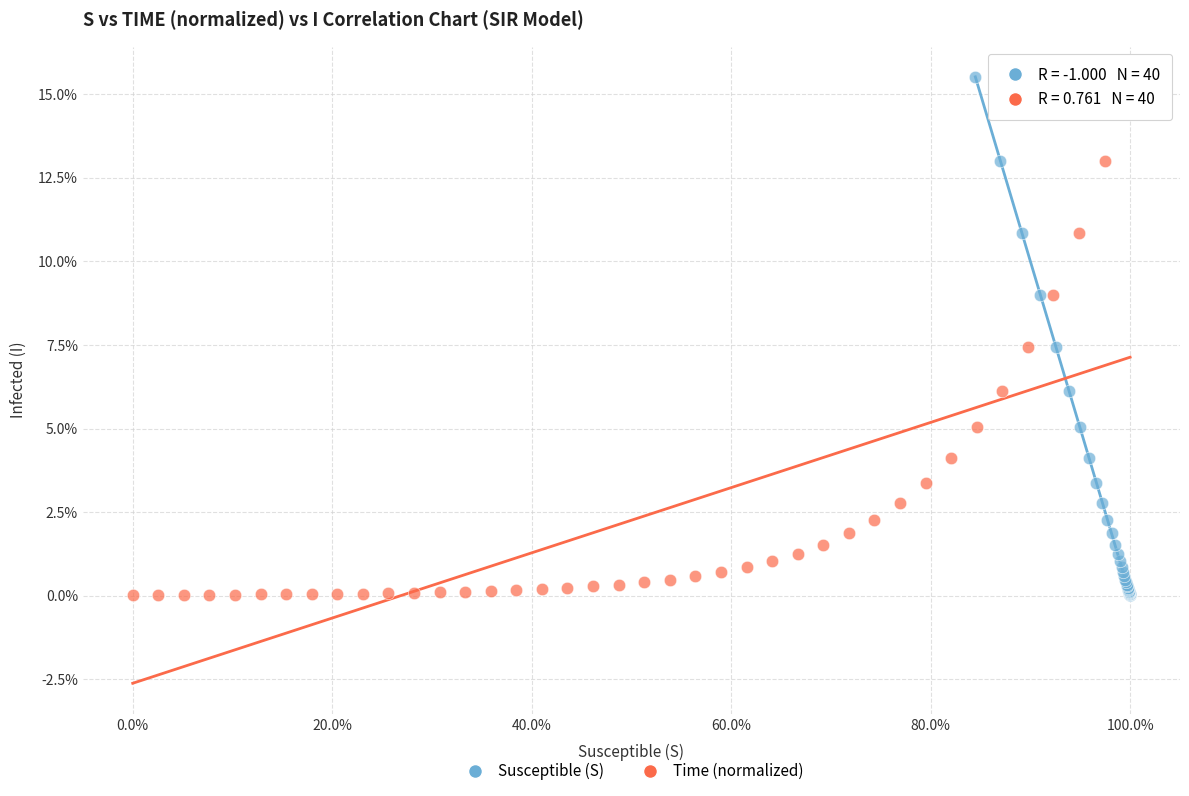

What are all the series names shown in the legend?

Susceptible (S), Time (normalized)